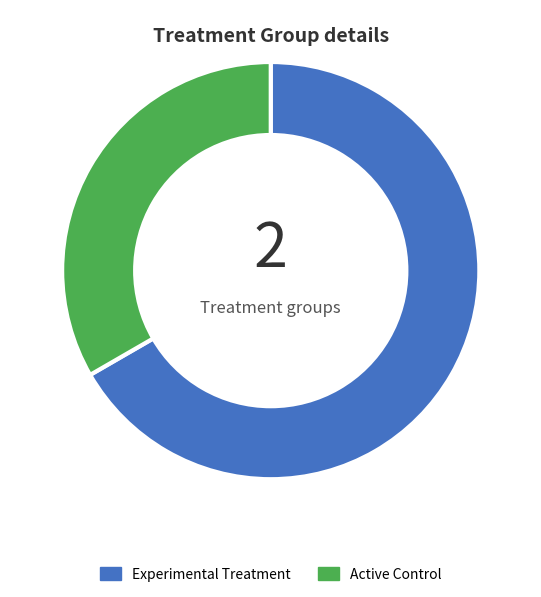

Does any single category account for the majority?

Yes